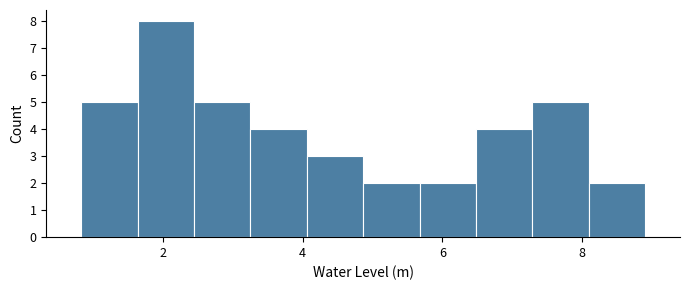

Reading left to right, list every bar in this chart as the range it spans on the x-axis followed by its height. Neither the bar edges nor the heights are printed on the chart, so give them approximately, as read against the axes.

0.8 to 1.6: 5
1.6 to 2.4: 8
2.4 to 3.2: 5
3.2 to 4.0: 4
4.0 to 4.8: 3
4.8 to 5.6: 2
5.6 to 6.4: 2
6.4 to 7.2: 4
7.2 to 8.0: 5
8.0 to 9.0: 2